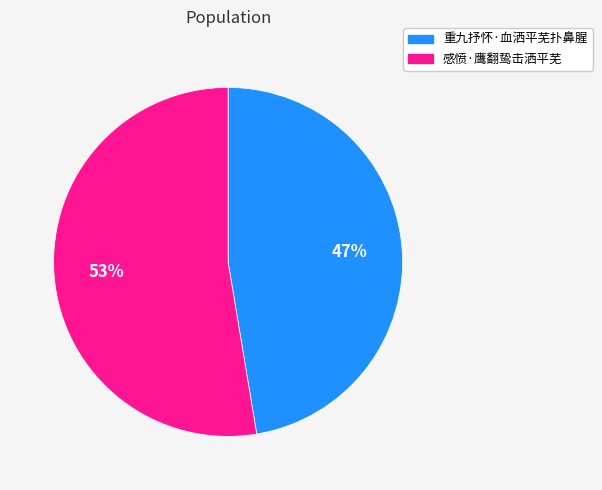

Rank the categories by value from highest to lowest.

感愤·鹰翻鸷击洒平芜, 重九抒怀·血洒平芜扑鼻腥